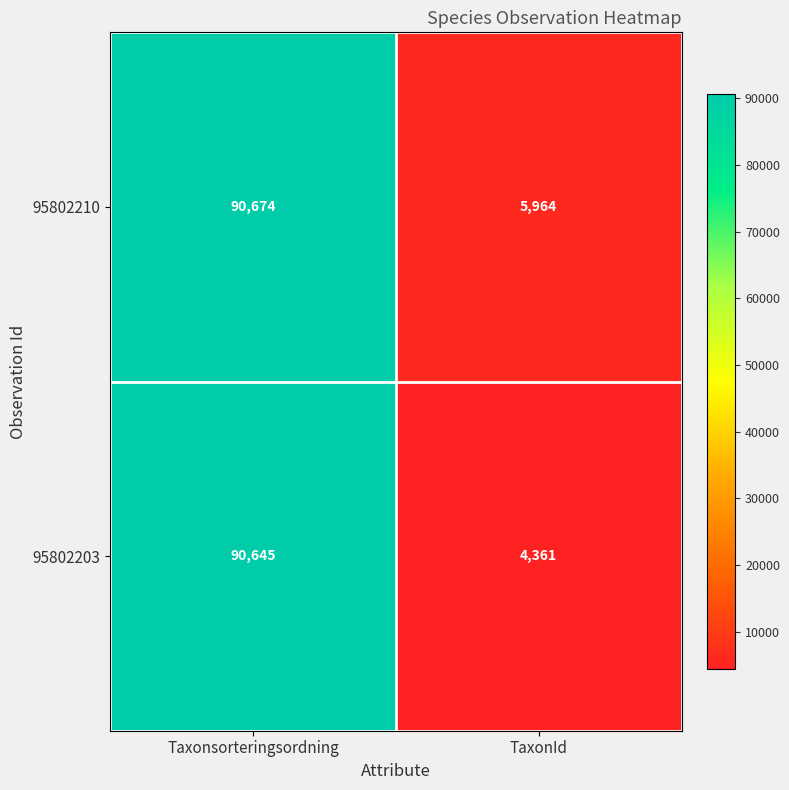

Read the 95802203 value at TaxonId, to the nearest 10.

4360